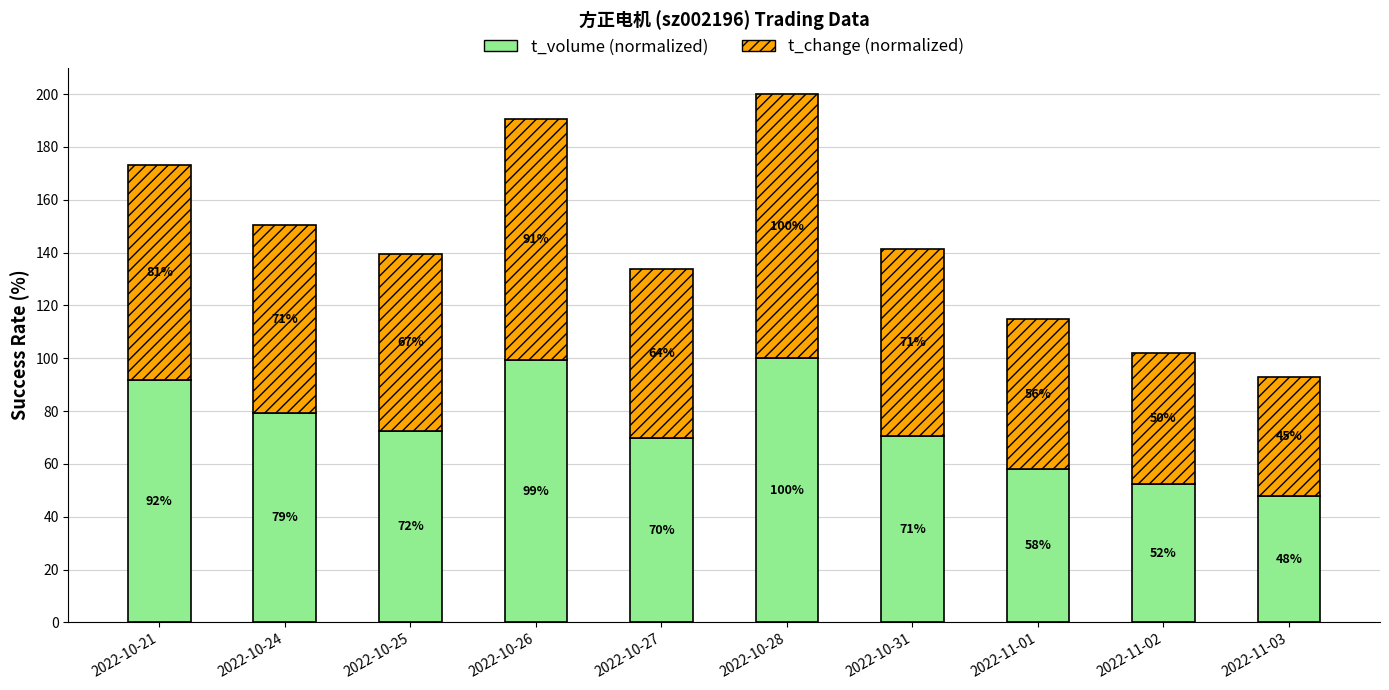

True or false: t_volume (normalized) has a value of 70.6 at 2022-10-31.

True